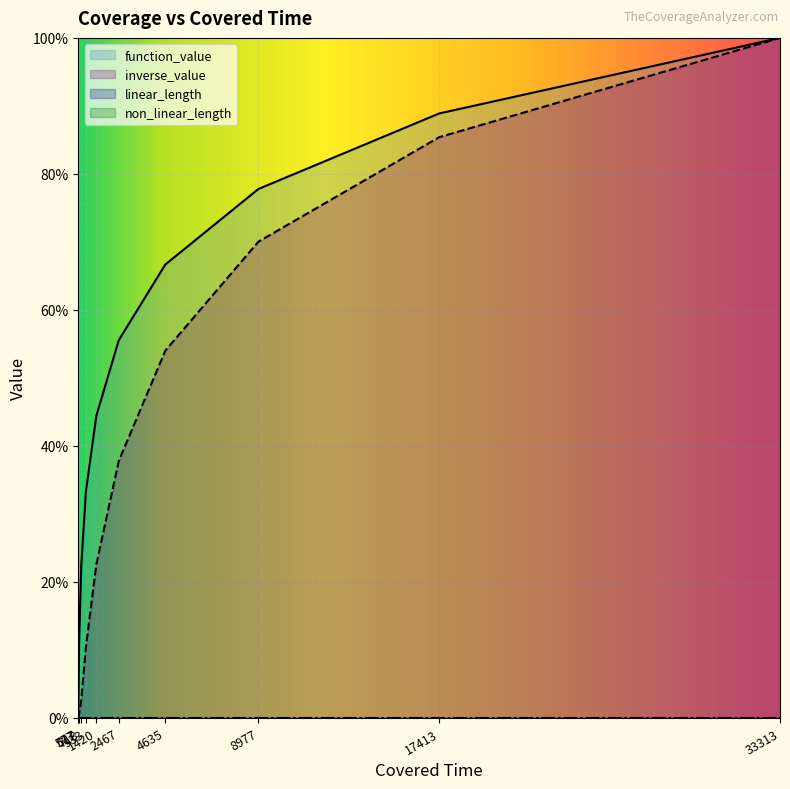

The value of function_value at 617 is 0.1. True or false?

True